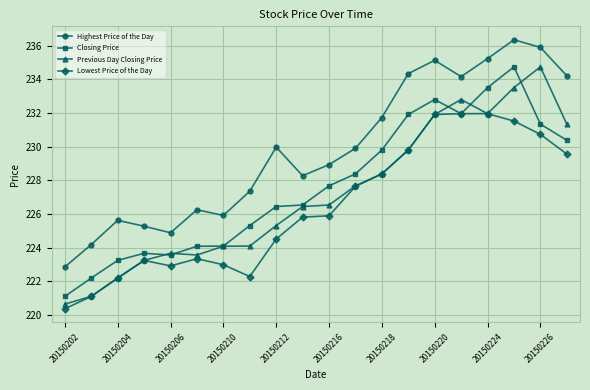

What are all the series names shown in the legend?

Highest Price of the Day, Closing Price, Previous Day Closing Price, Lowest Price of the Day